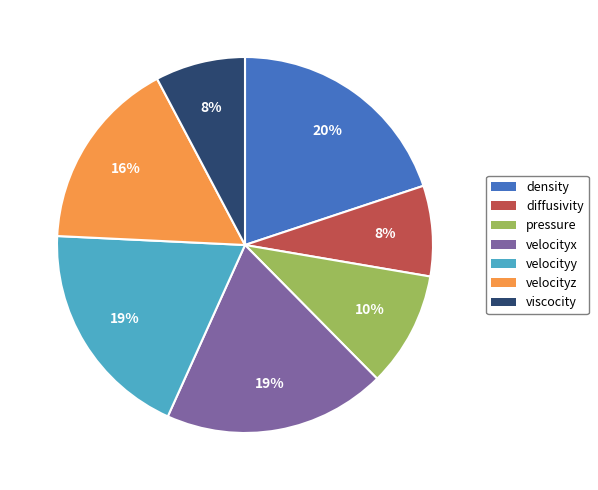

Count the number of slices in the pie.

7